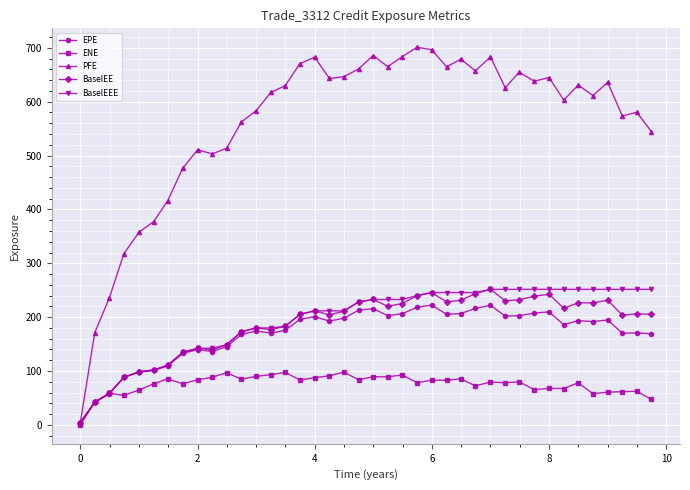

True or false: EPE has more than 1 points higher than both neighbors.

True